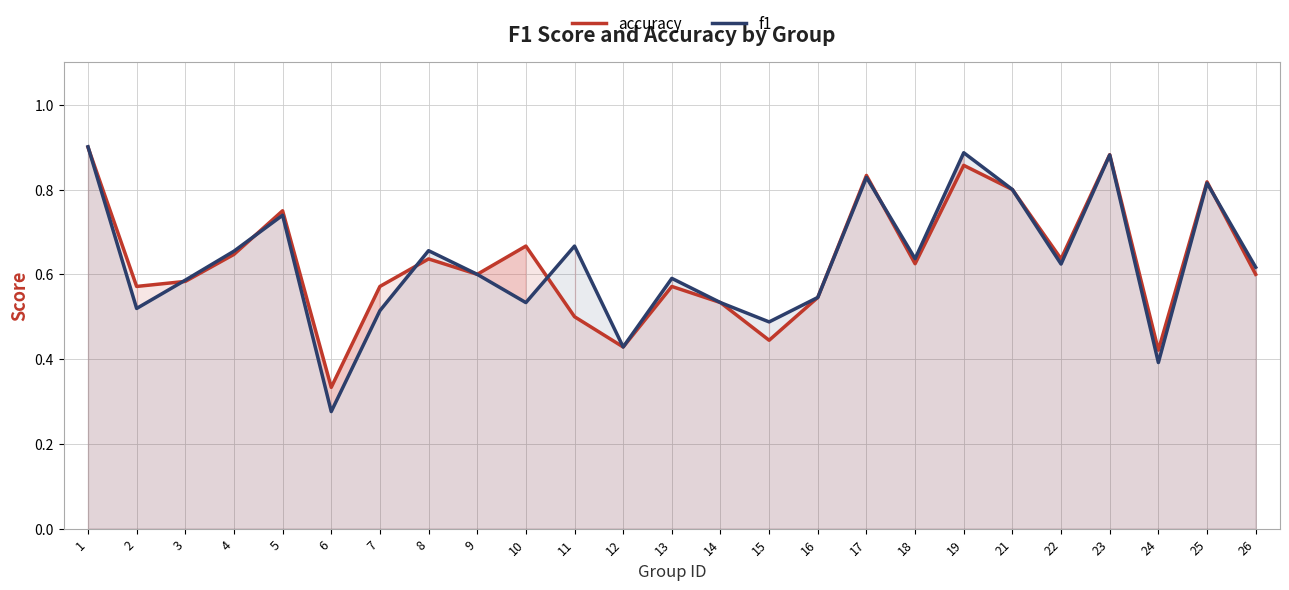

True or false: accuracy and f1 cross at least once.

True